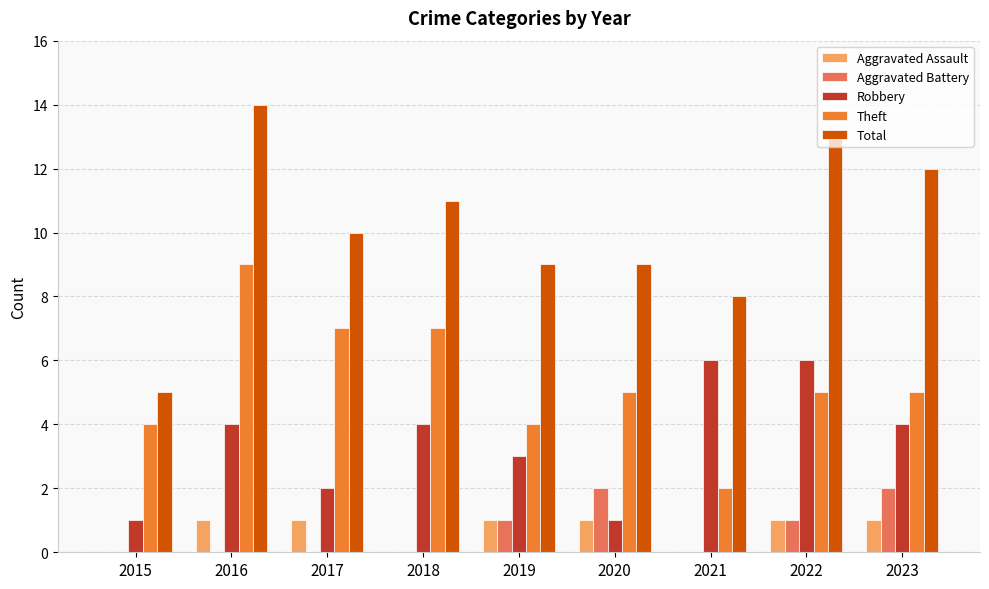

The Aggravated Battery series shows 0 at 2023. True or false?

False